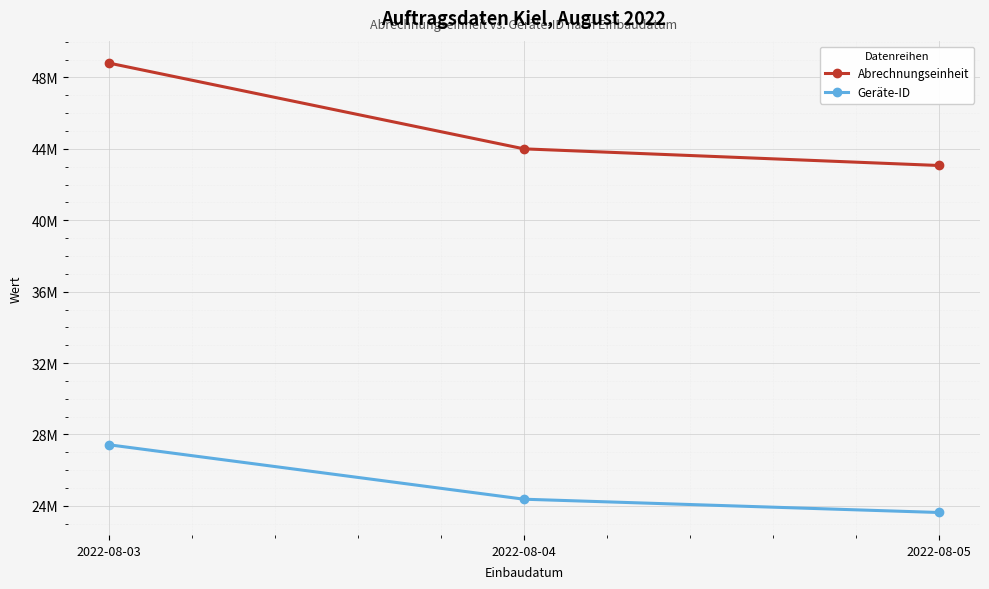

Is this an area chart (filled region under the line)?

No